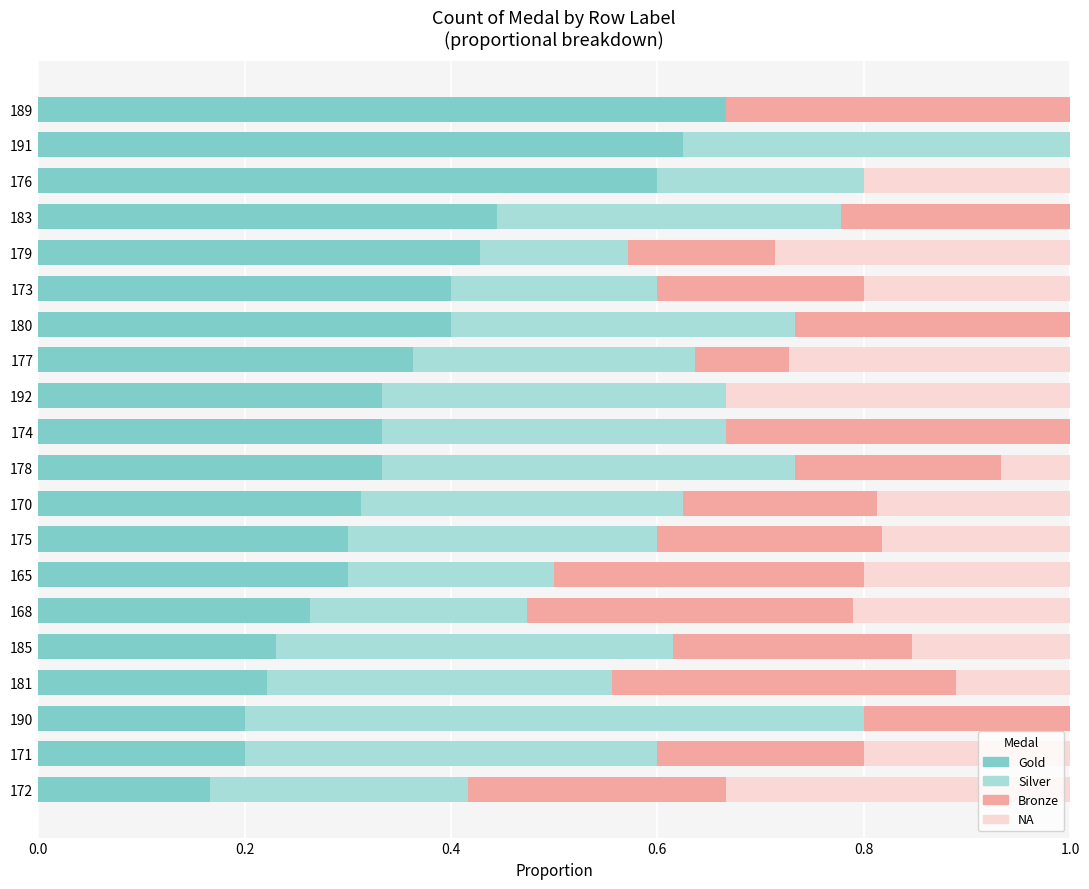

The value of Gold at 174 is 0.1. True or false?

False